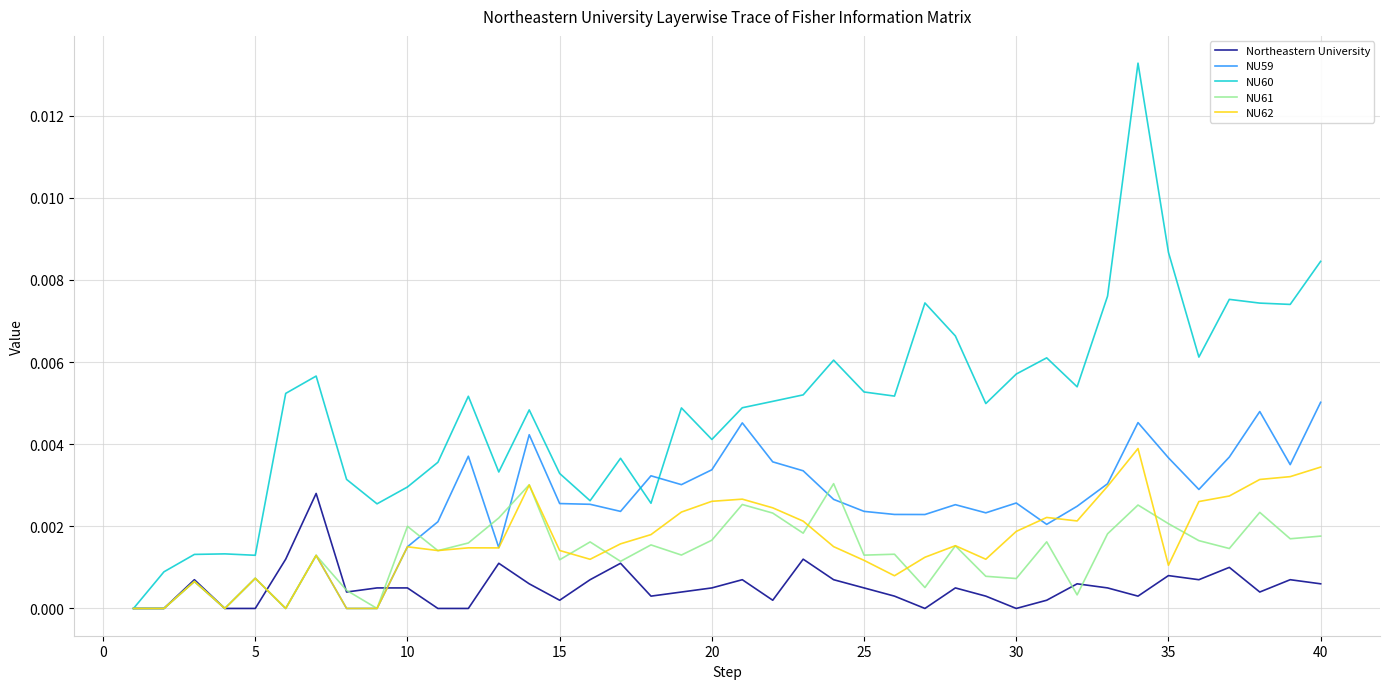

Which series has the largest total across all categories?

NU60